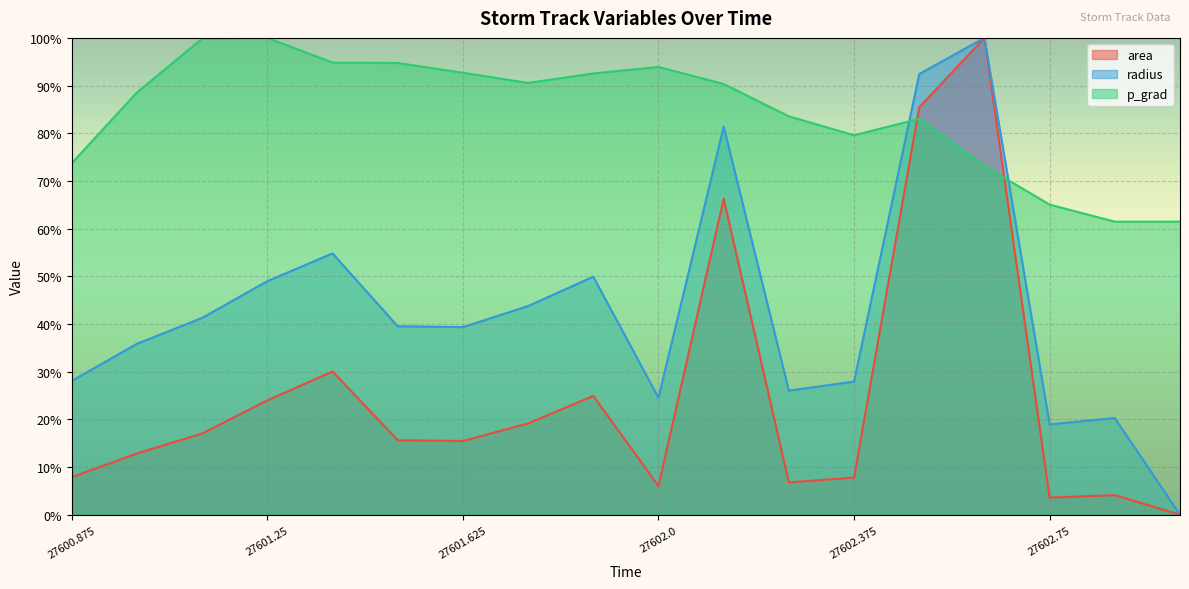

What is the label of the 8th point from the right?

27602.125